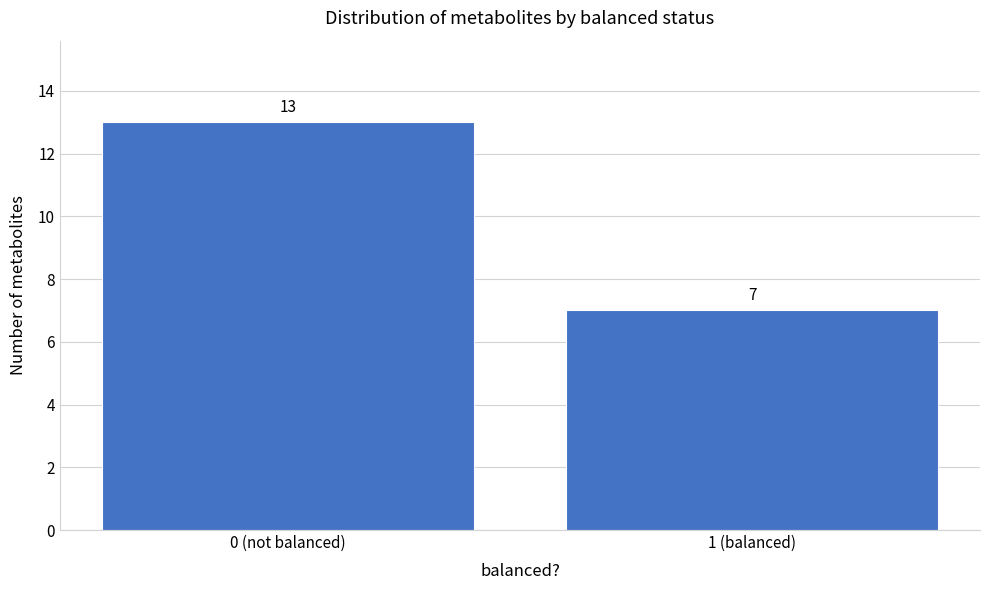

Reading left to right, transcribe all the data shown in this chart.

13	7